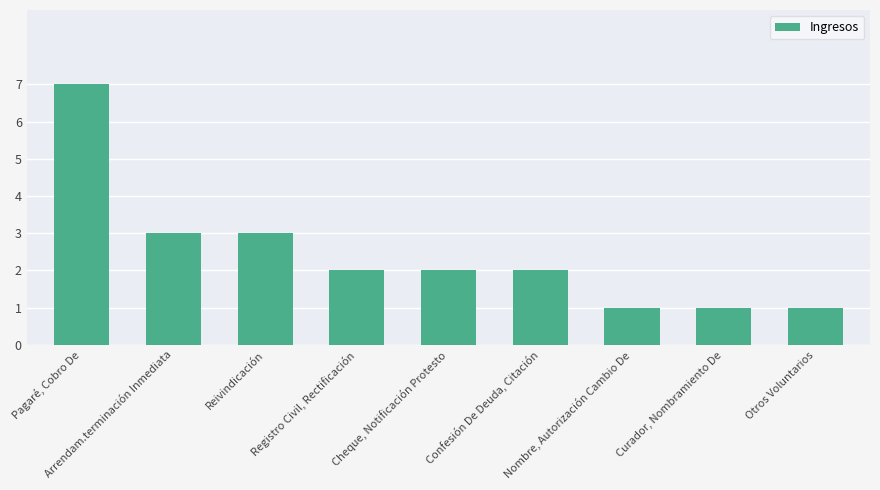

Reading left to right, transcribe all the data shown in this chart.

Pagaré, Cobro De=7	Arrendam.terminación Inmediata=3	Reivindicación=3	Registro Civil, Rectificación=2	Cheque, Notificación Protesto=2	Confesión De Deuda, Citación=2	Nombre, Autorización Cambio De=1	Curador, Nombramiento De=1	Otros Voluntarios=1